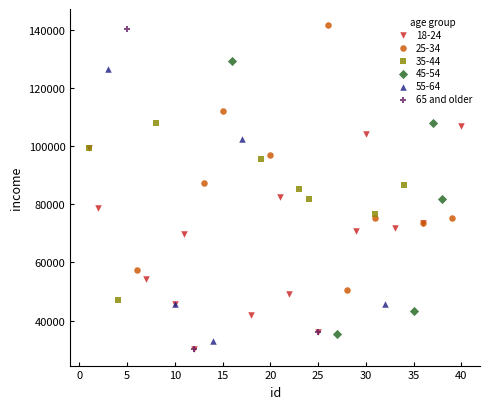

Which series has the largest Y range (max minus min)?

65 and older